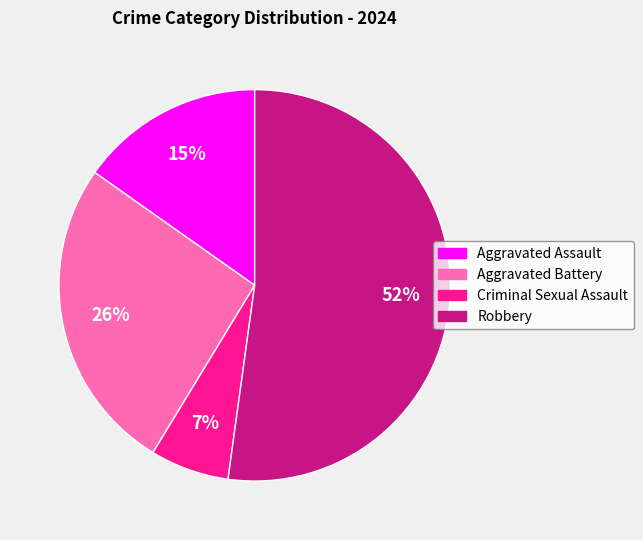

How many segments does this pie chart have?

4